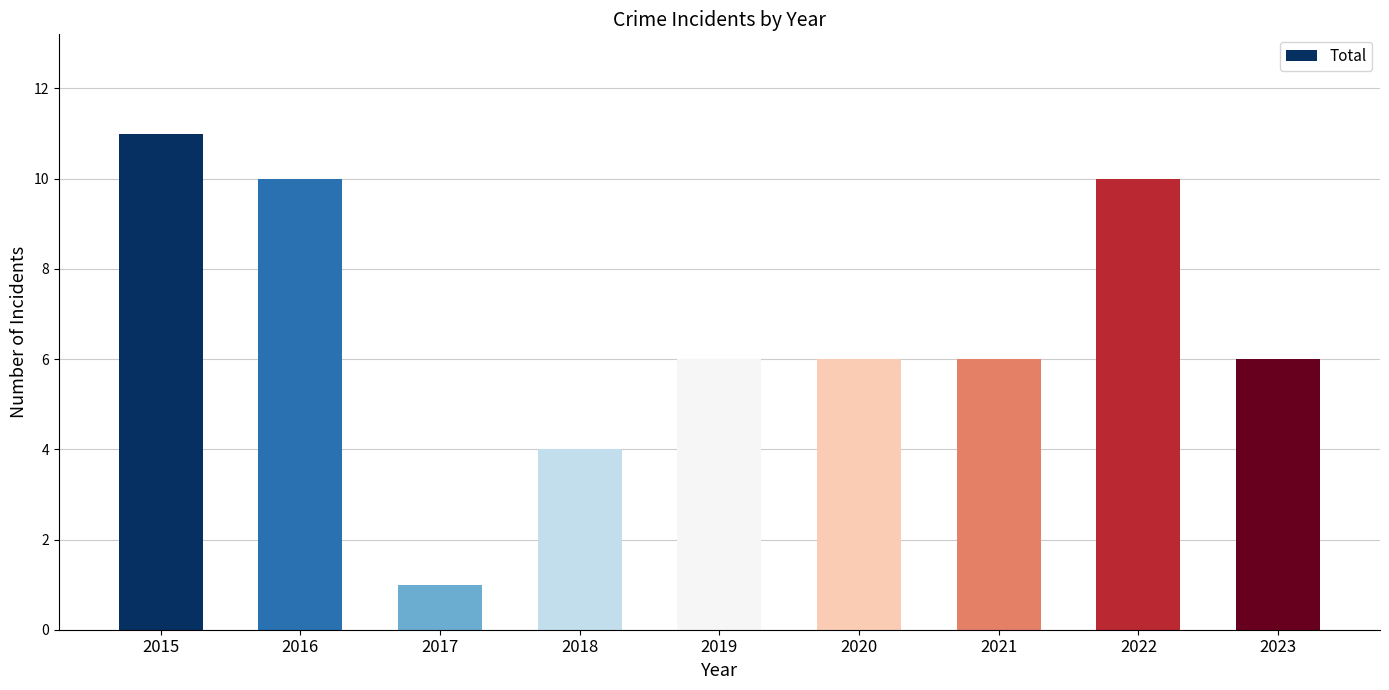

What is the average value?

7